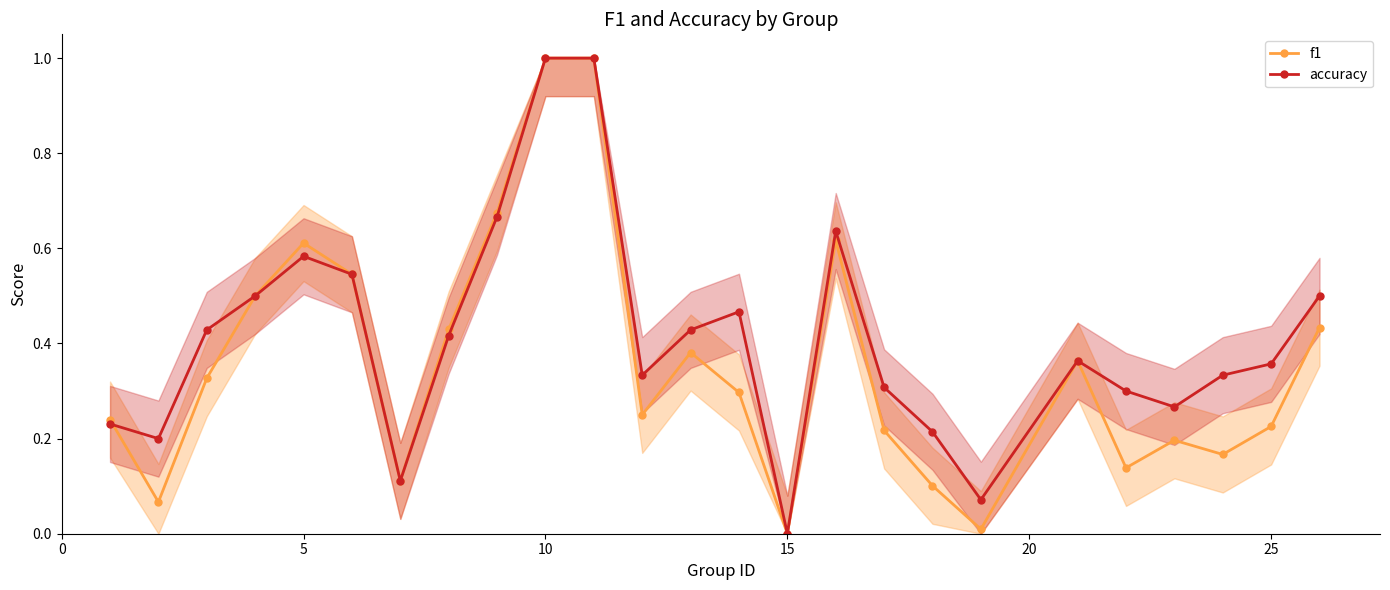

True or false: accuracy has more than 0 points higher than both neighbors.

True